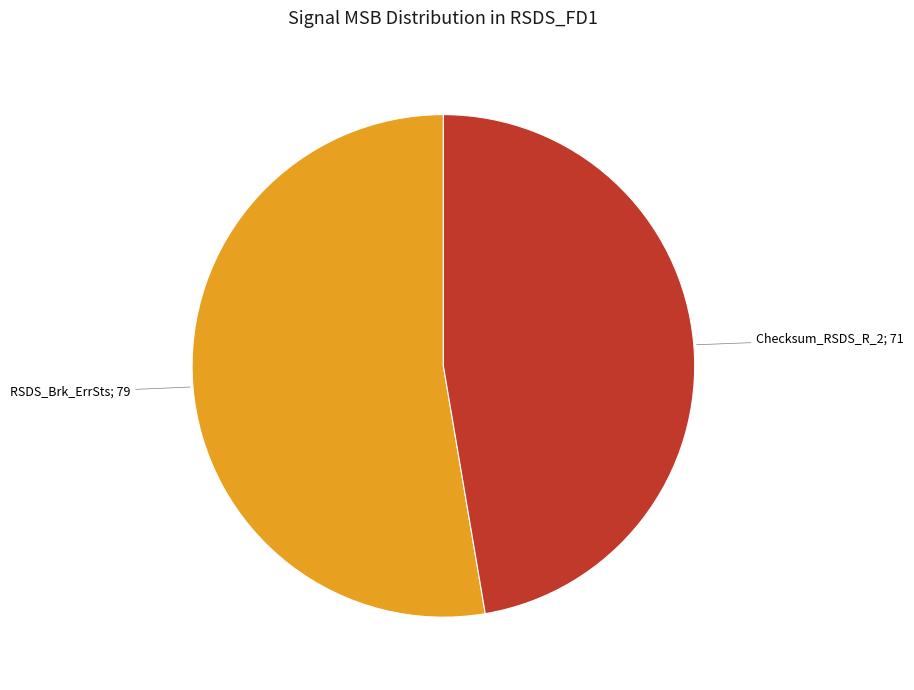

Does any single category account for the majority?

Yes